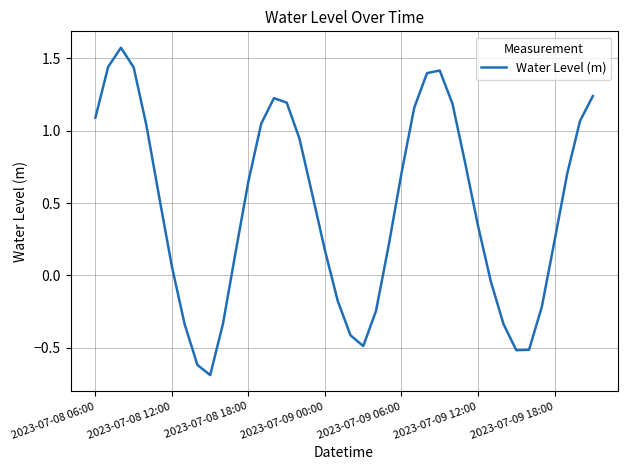

What is the difference between the maximum and minimum values?

2.3